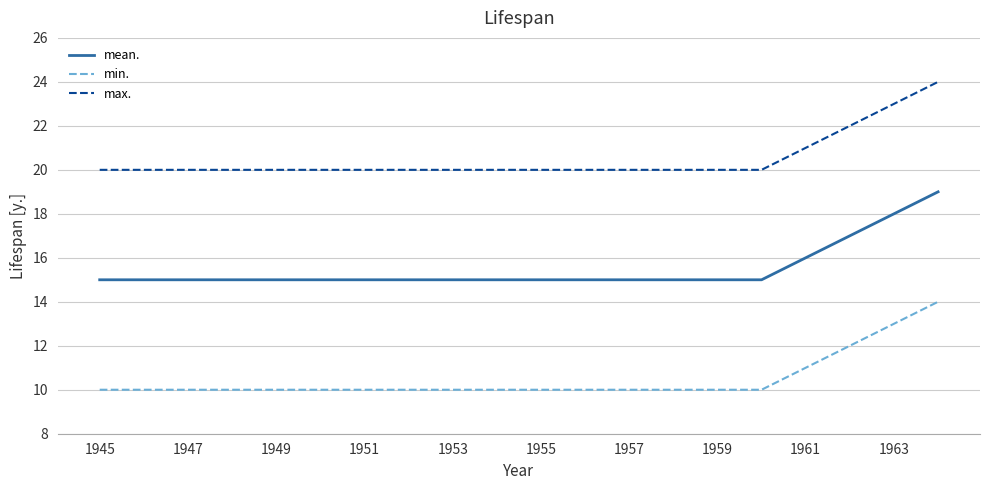

Rank the series by their average value, from lowest to highest.

min., mean., max.